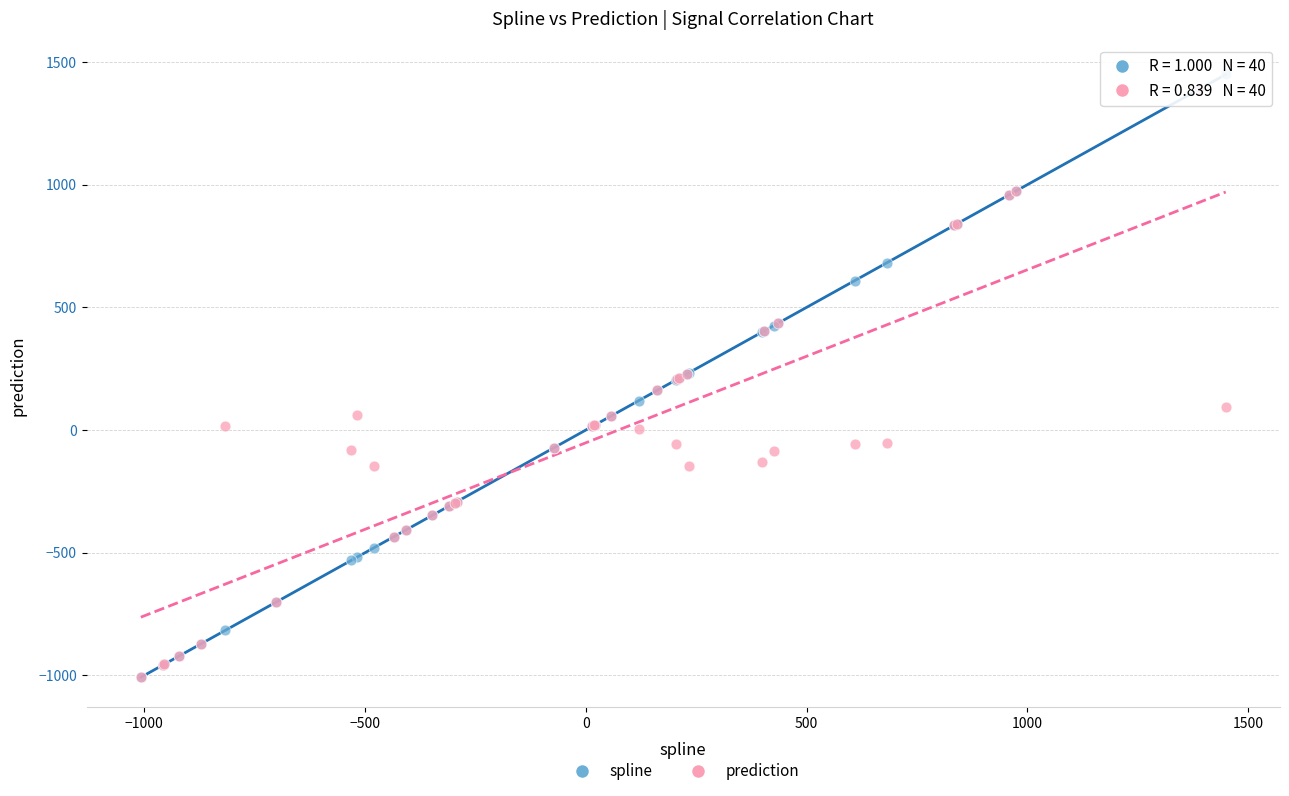

What are all the series names shown in the legend?

spline, prediction